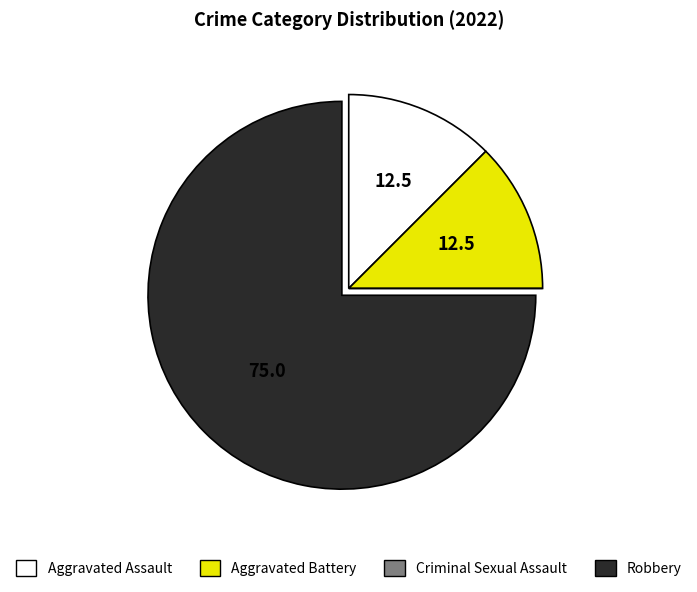

The Aggravated Assault slice represents 18% of the pie. True or false?

False